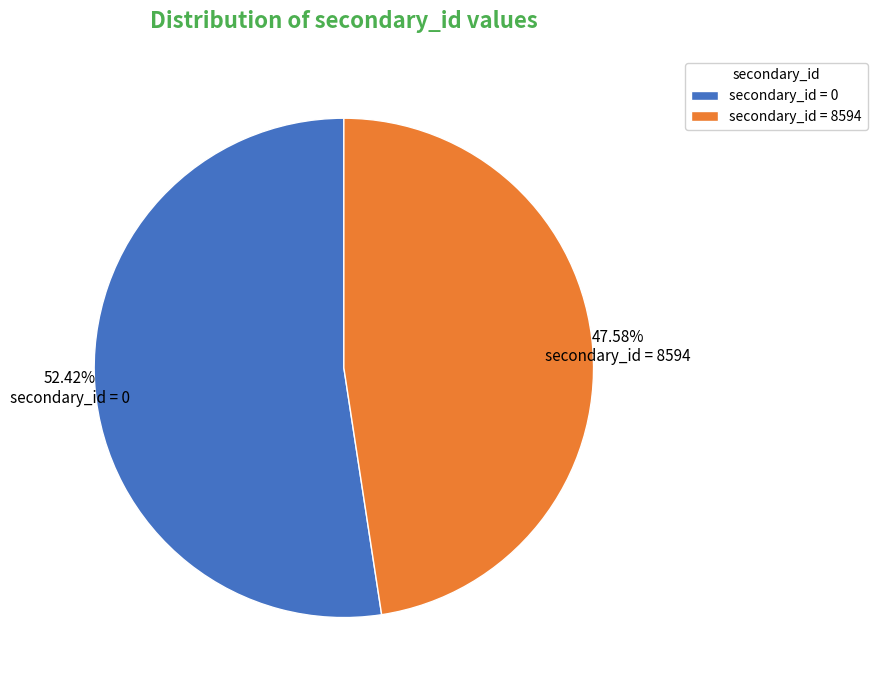

To the nearest percent, what is the difference between the largest and smallest slice percentages?

5%